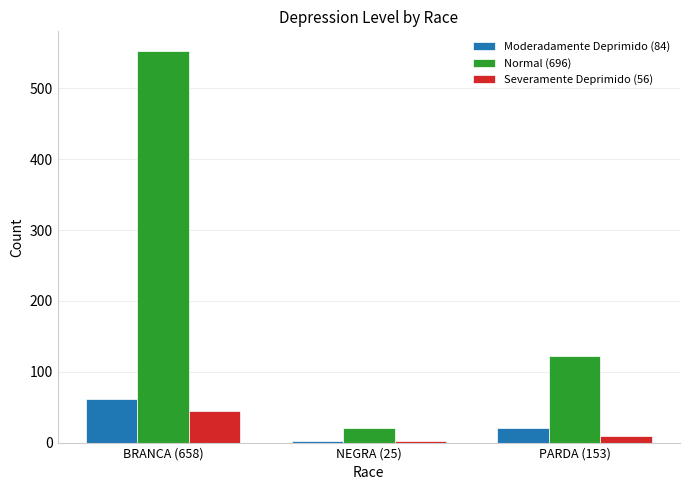

What is the difference between the maximum and minimum values in the Moderadamente Deprimido (84) series?

59